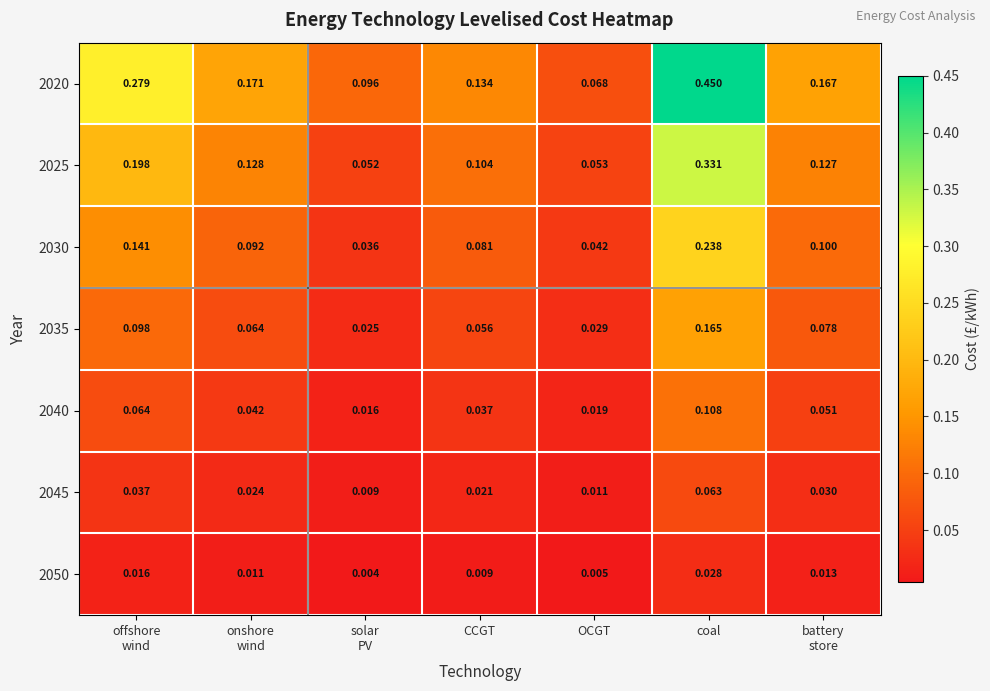

Which category has the lowest value in the 2020 series?

OCGT